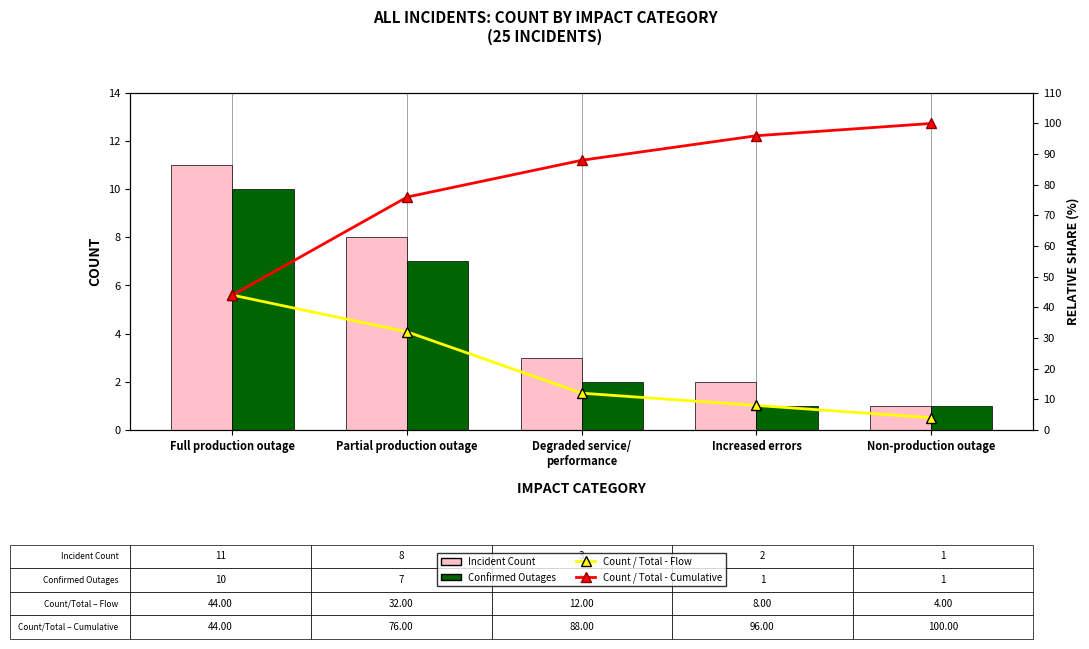

Reading left to right, extract all data points from this chart.

Incident Count: Full production outage=11	Partial production outage=8	Degraded service/
performance=3	Increased errors=2	Non-production outage=1
Confirmed Outages: Full production outage=10	Partial production outage=7	Degraded service/
performance=2	Increased errors=1	Non-production outage=1
Count / Total - Flow: Full production outage=44	Partial production outage=32	Degraded service/
performance=12	Increased errors=8	Non-production outage=4
Count / Total - Cumulative: Full production outage=44	Partial production outage=76	Degraded service/
performance=88	Increased errors=96	Non-production outage=100